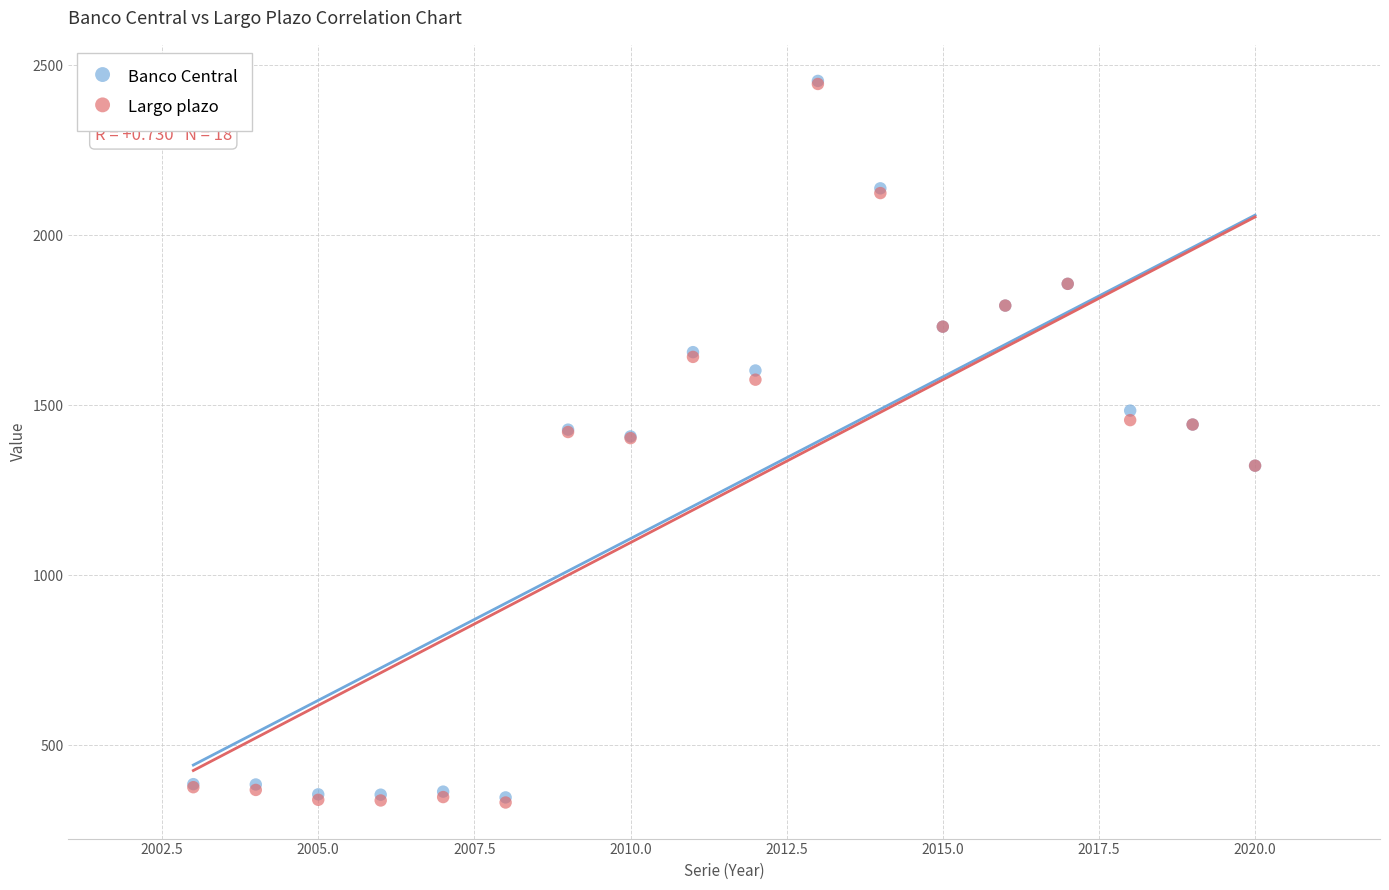

What are all the series names shown in the legend?

Banco Central, Largo plazo